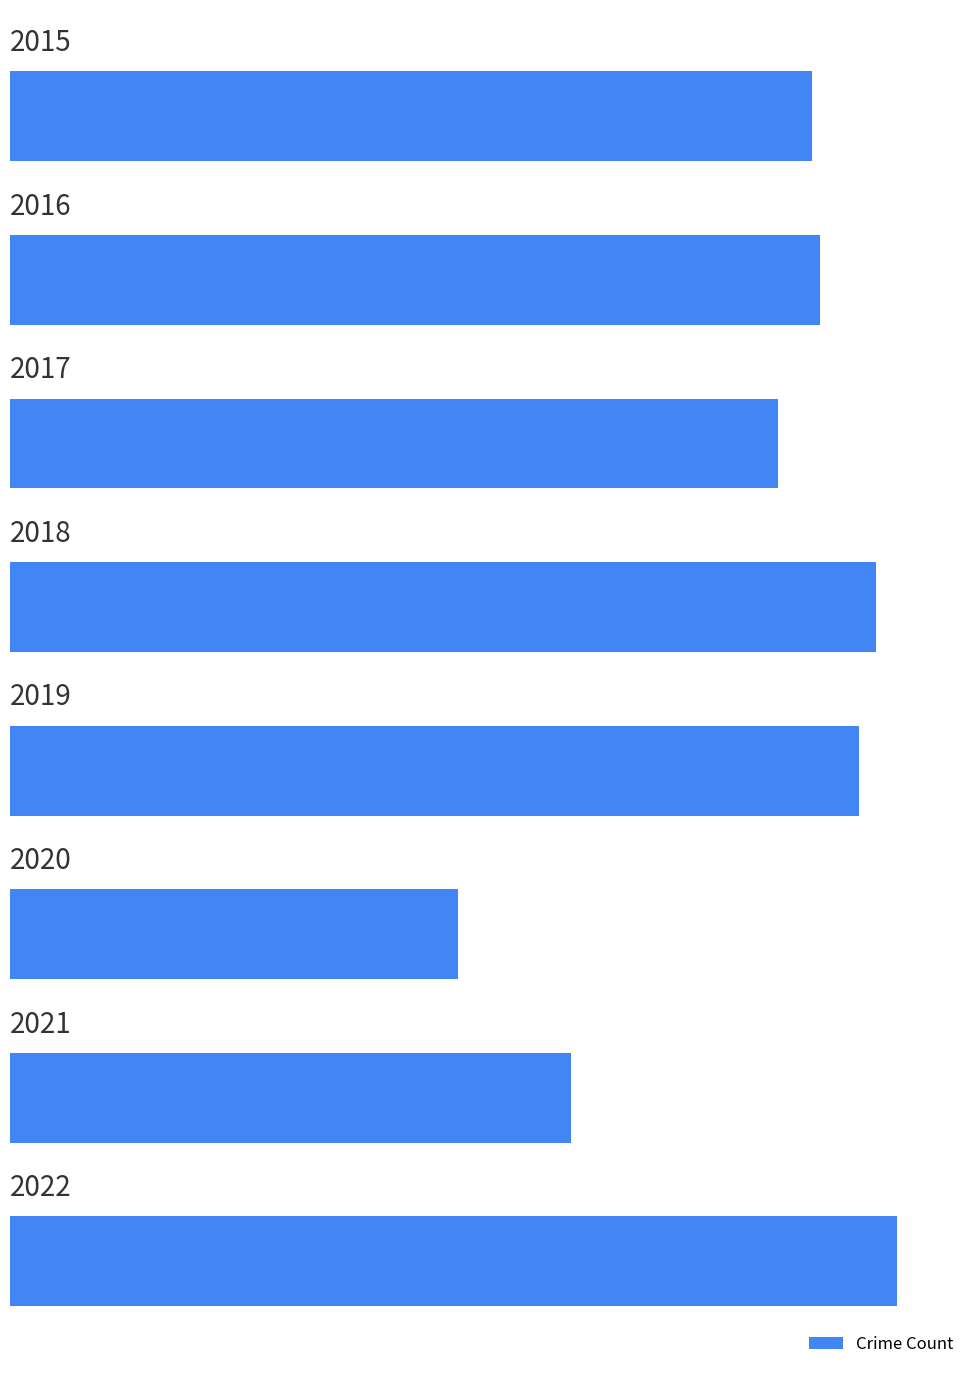

How many bars are there in total?

8